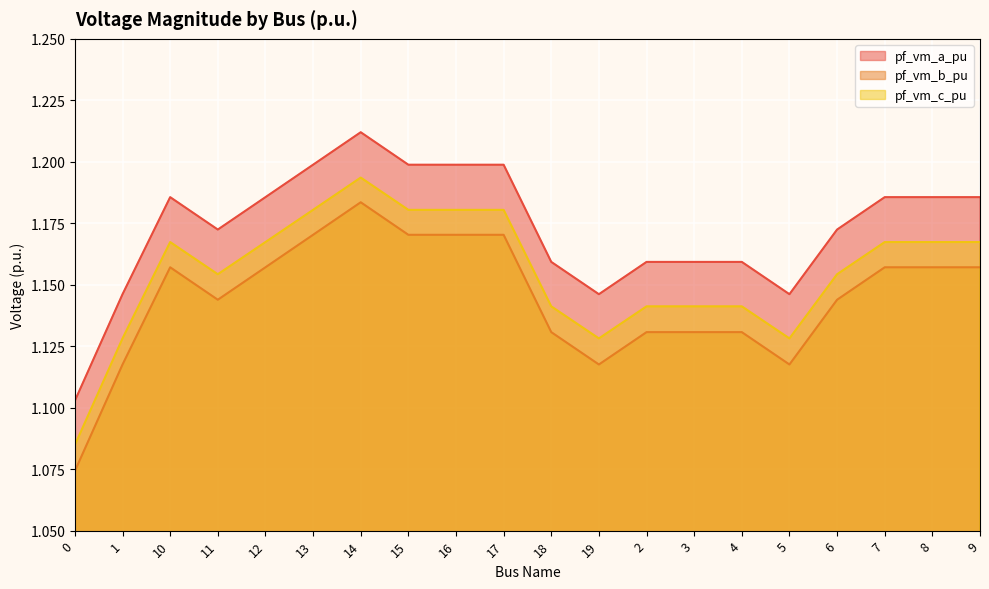

Where is the first local maximum for pf_vm_b_pu?

10